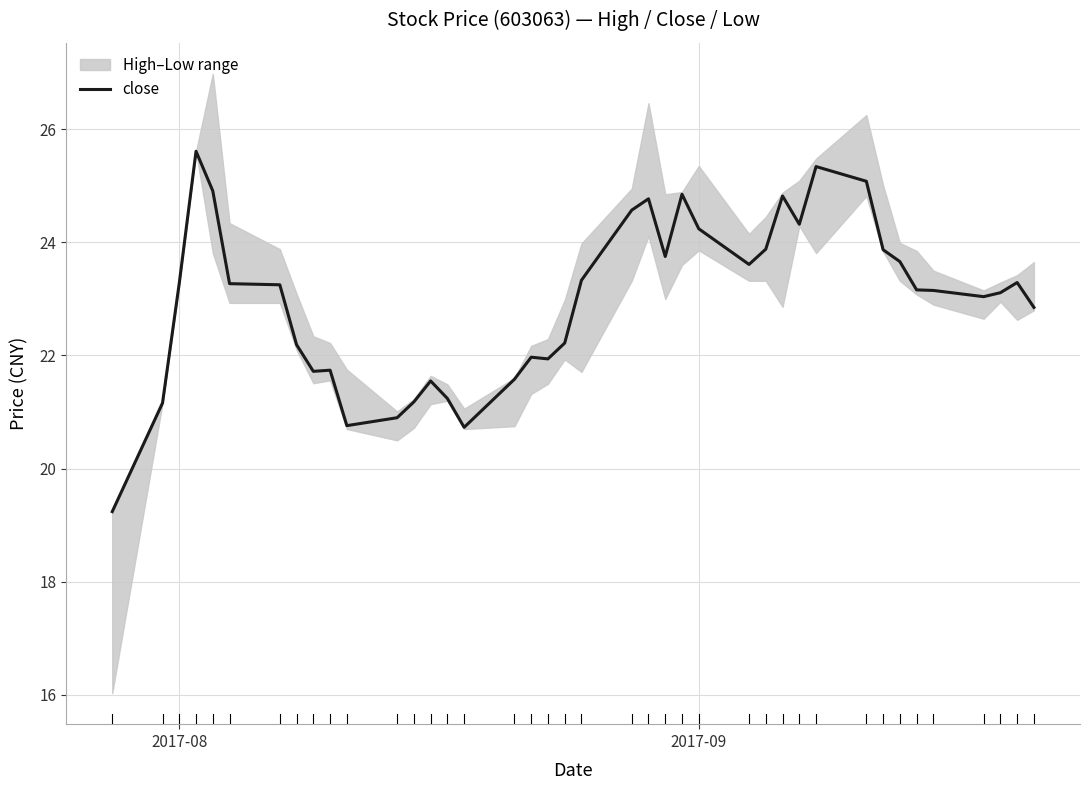

What is the lowest value of the close series?

19.2